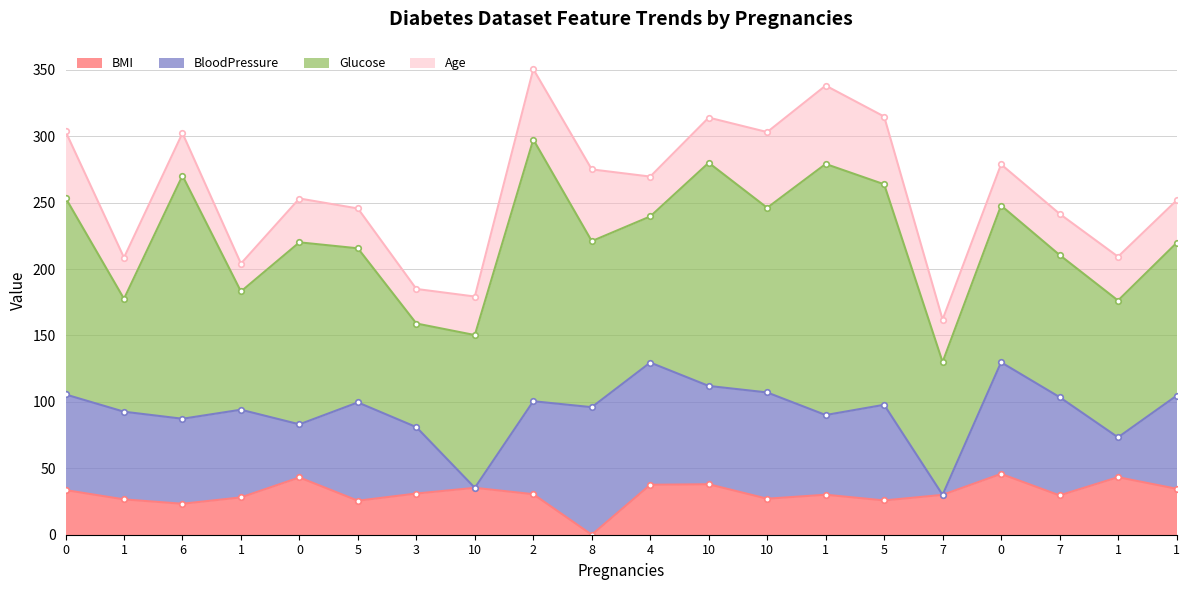

The BloodPressure series shows 34.1 at 1. True or false?

False